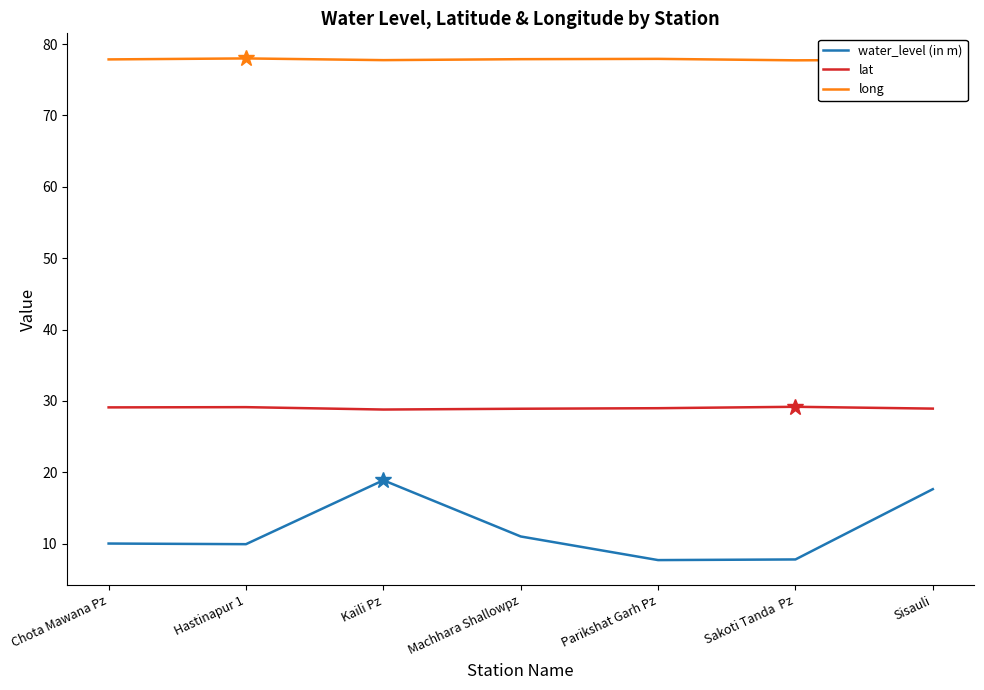

True or false: long and lat cross at least once.

False